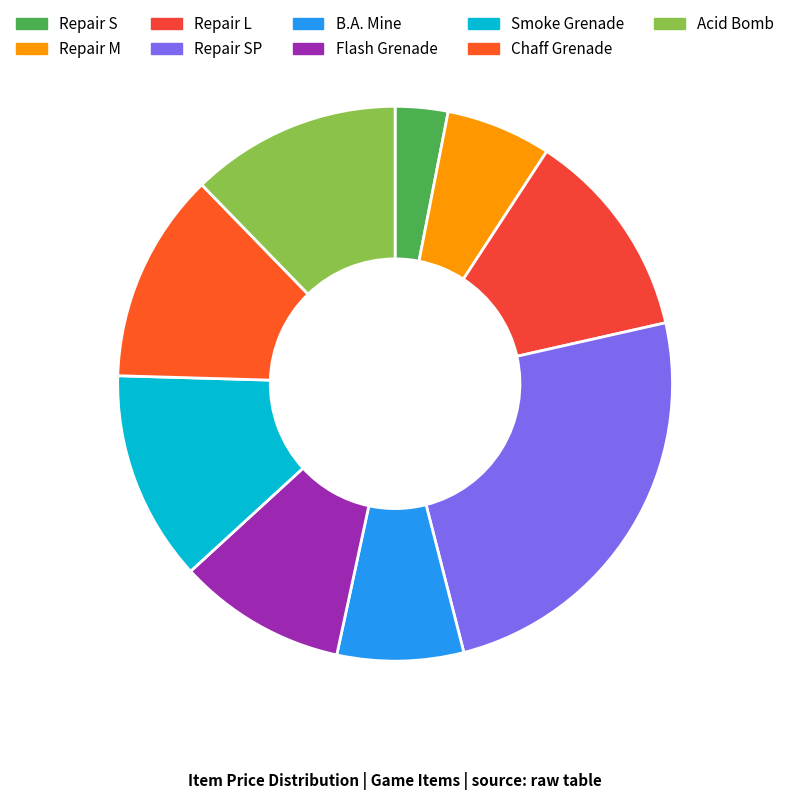

Is it true that Repair S is 3% of the pie?

True